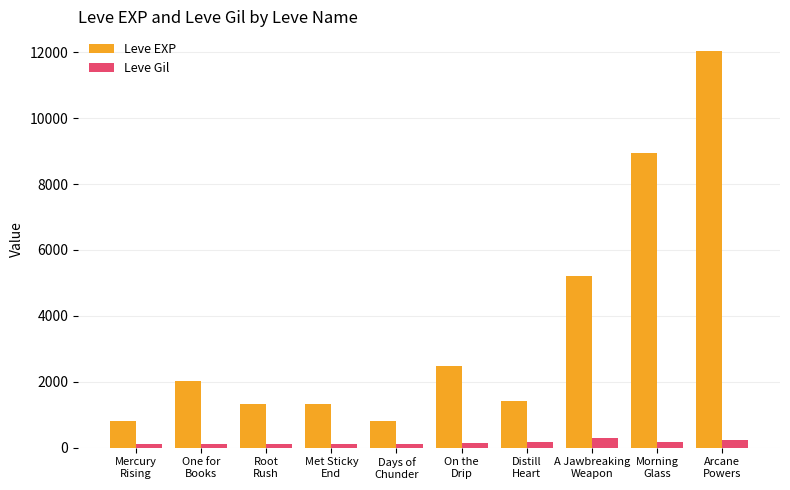

What is the average value of the Leve Gil series?

157